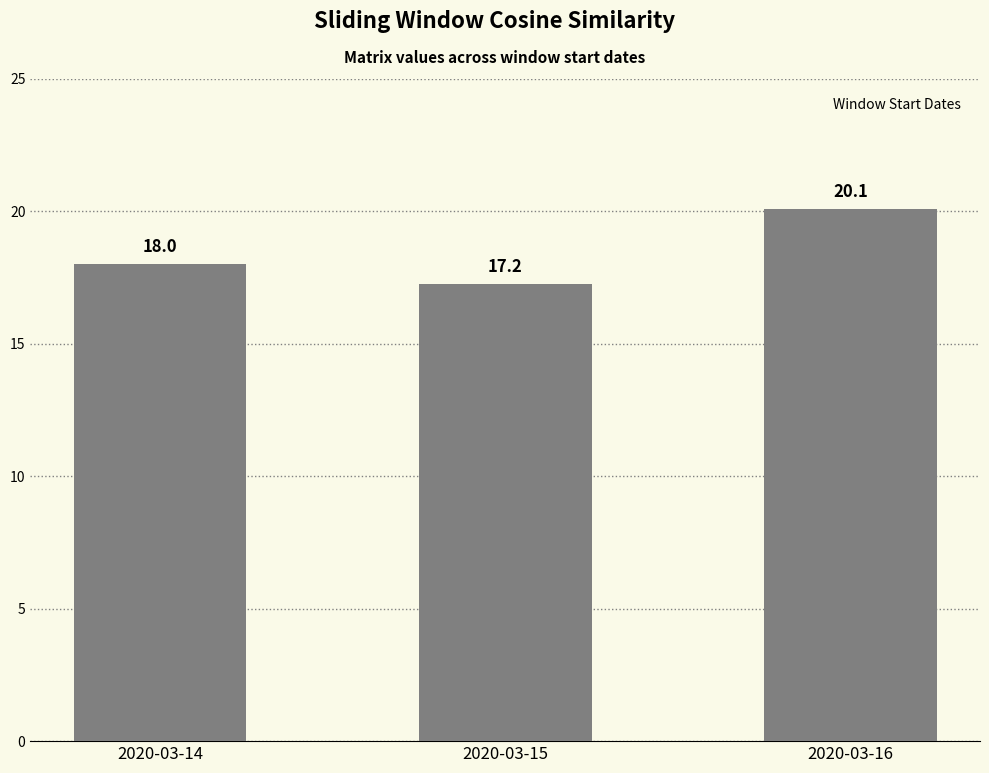

Which has a higher value, 2020-03-16 or 2020-03-14?

2020-03-16